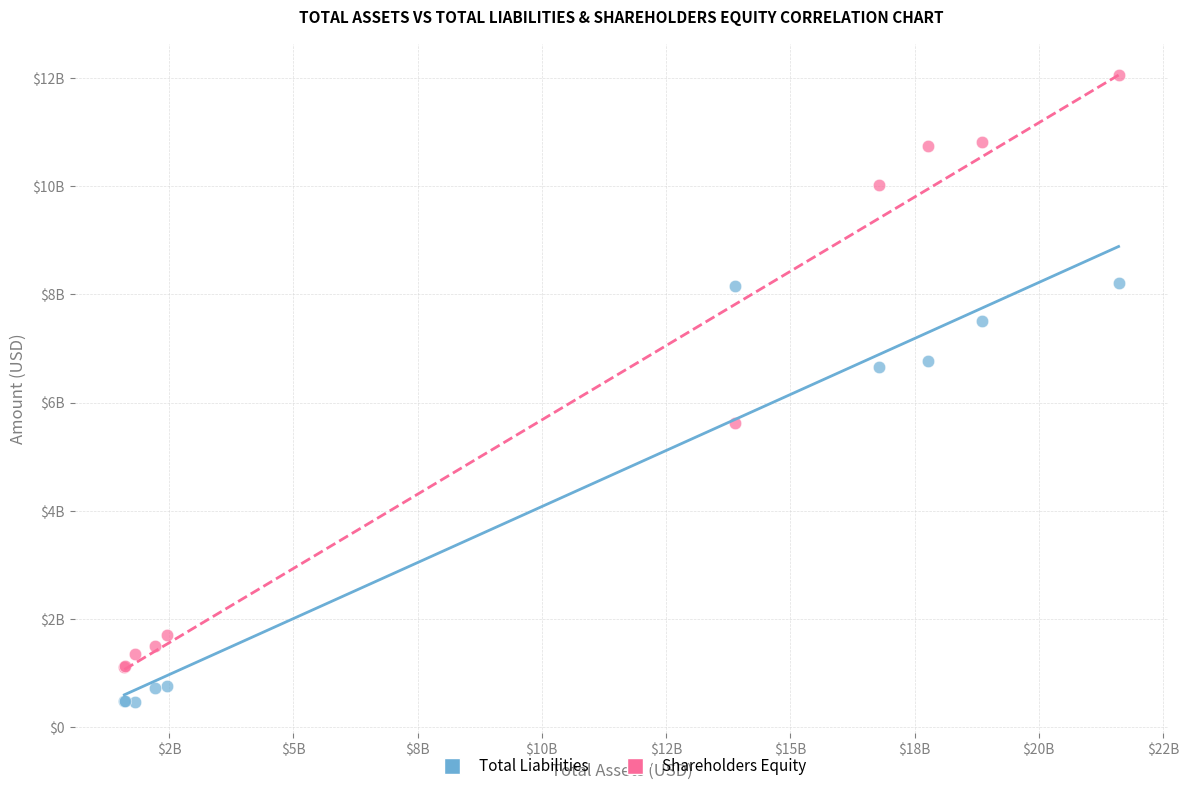

Which series contains the highest Y value?

Shareholders Equity